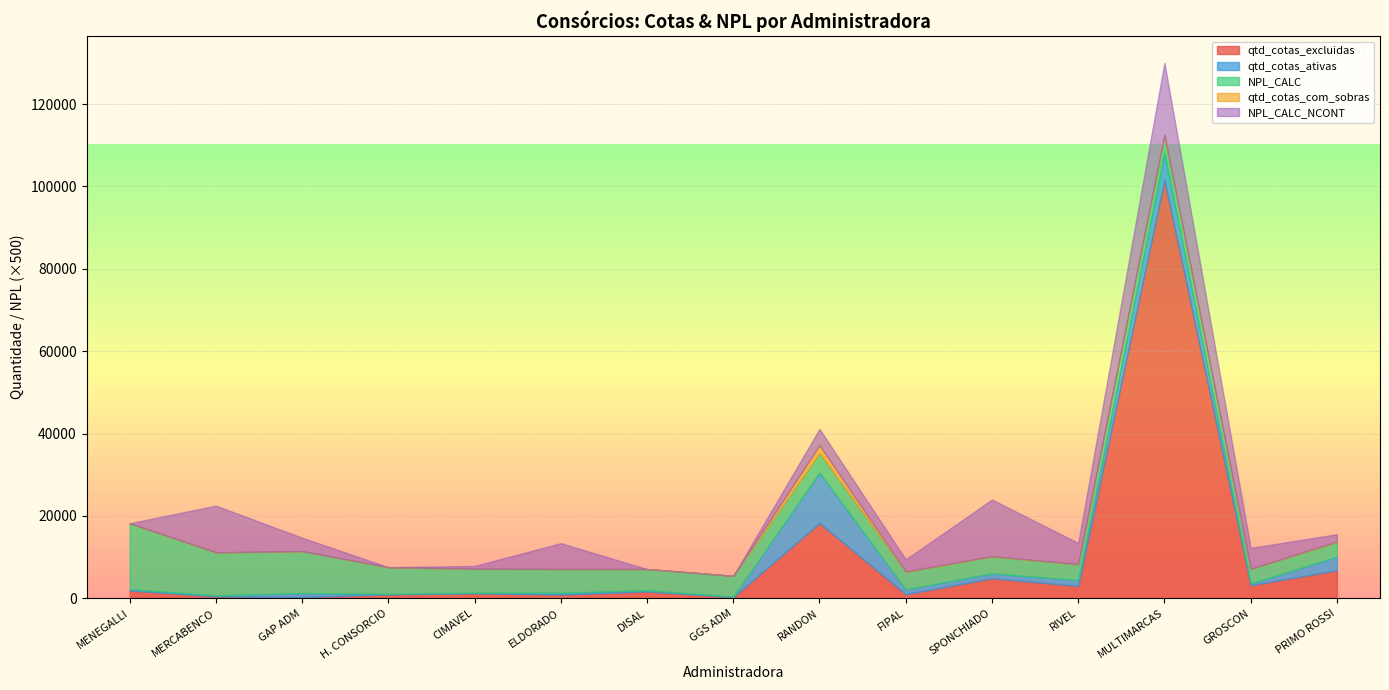

How many categories are shown in the chart?

15